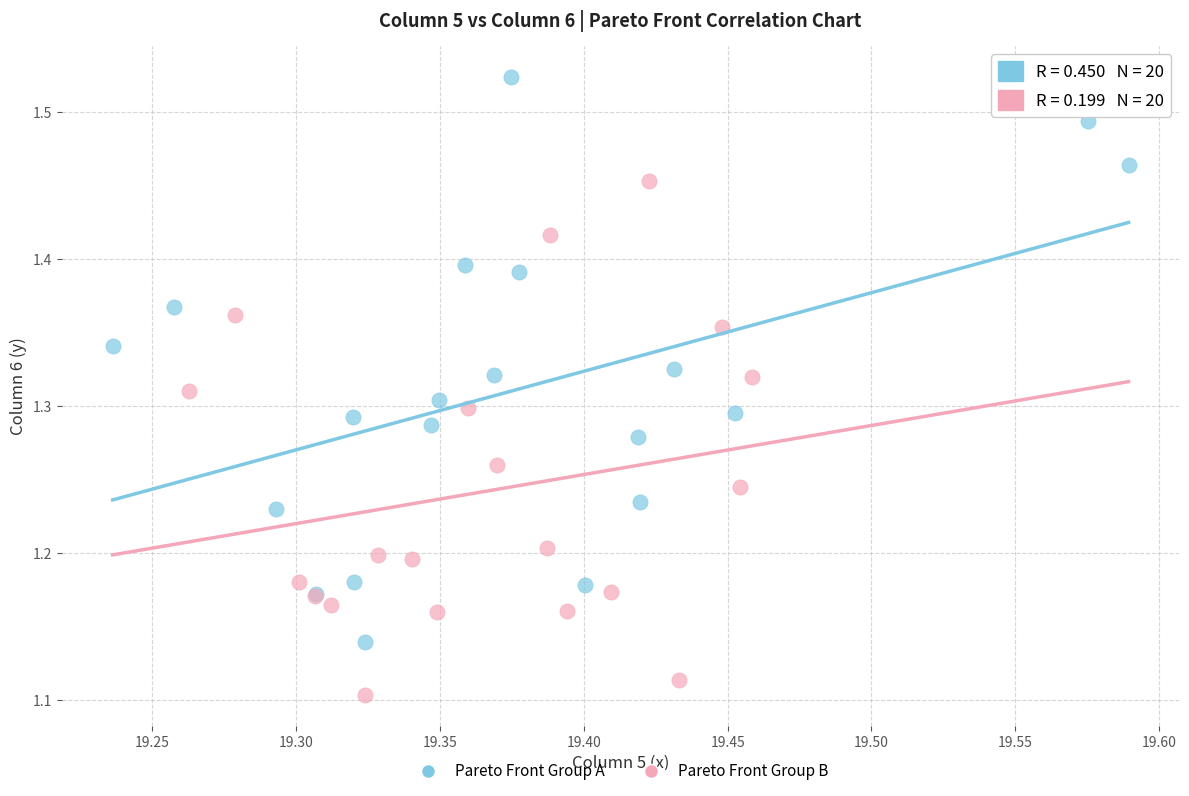

Which series reaches the maximum Y coordinate?

Pareto Front Group A